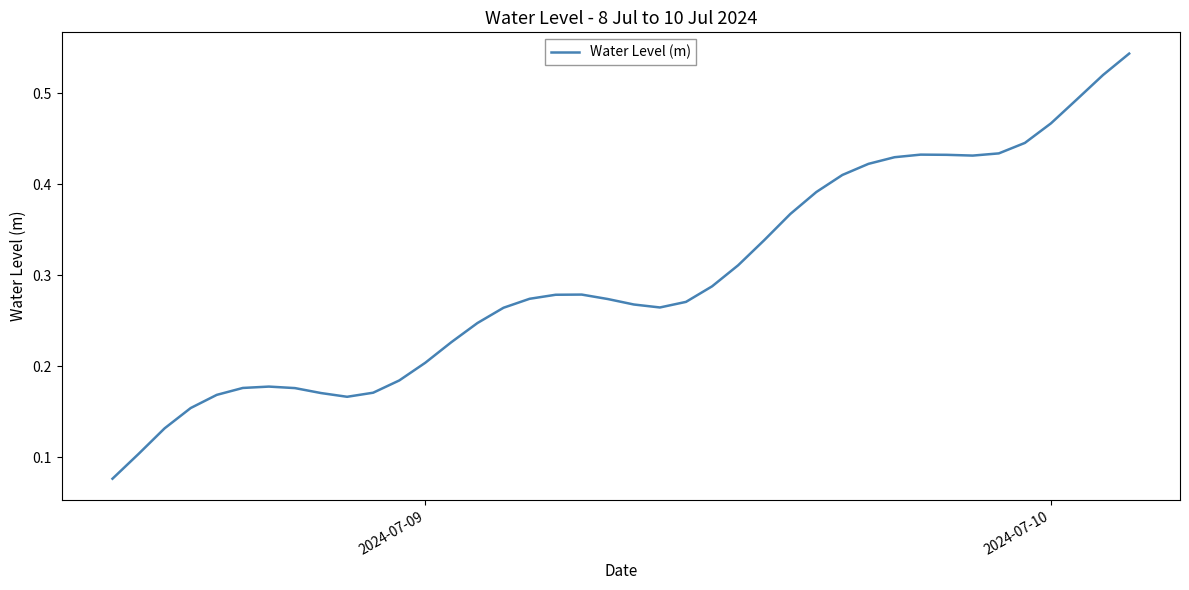

True or false: the data shows 0.1 at 2024-07-09.

False